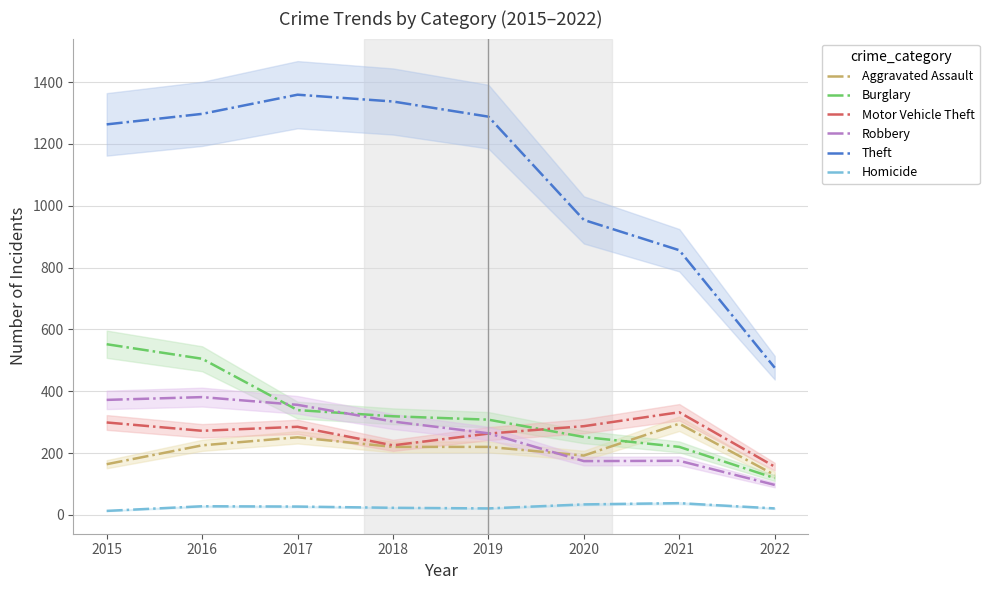

What is the total value across all series at 2017?

2617